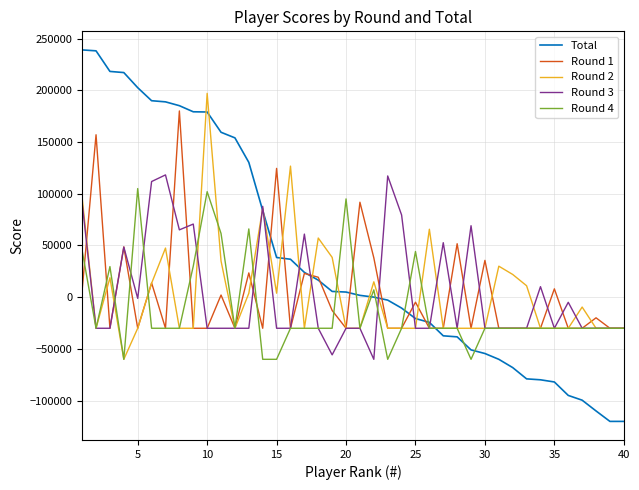

Which series has the widest spread of values?

Total